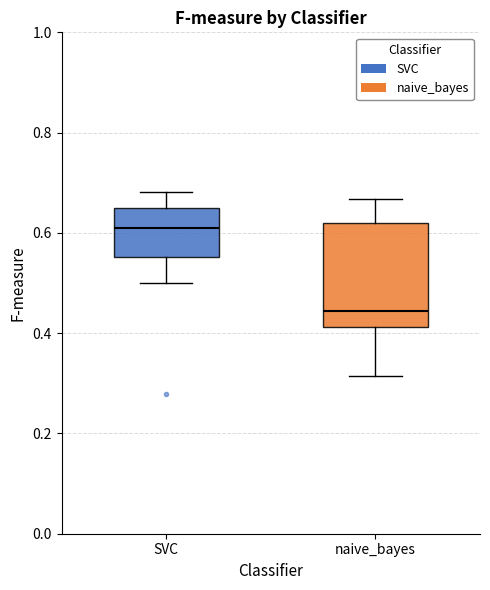

Reading left to right, read every box against the y-axis: the position of its median line, the range the box covers, and the ends of its whiskers. The values are not printed on the chart, so give them approximately, as read against the axis.

SVC: median 0.62, box 0.56 to 0.64, whiskers 0.50 to 0.68
naive_bayes: median 0.44, box 0.42 to 0.62, whiskers 0.32 to 0.66